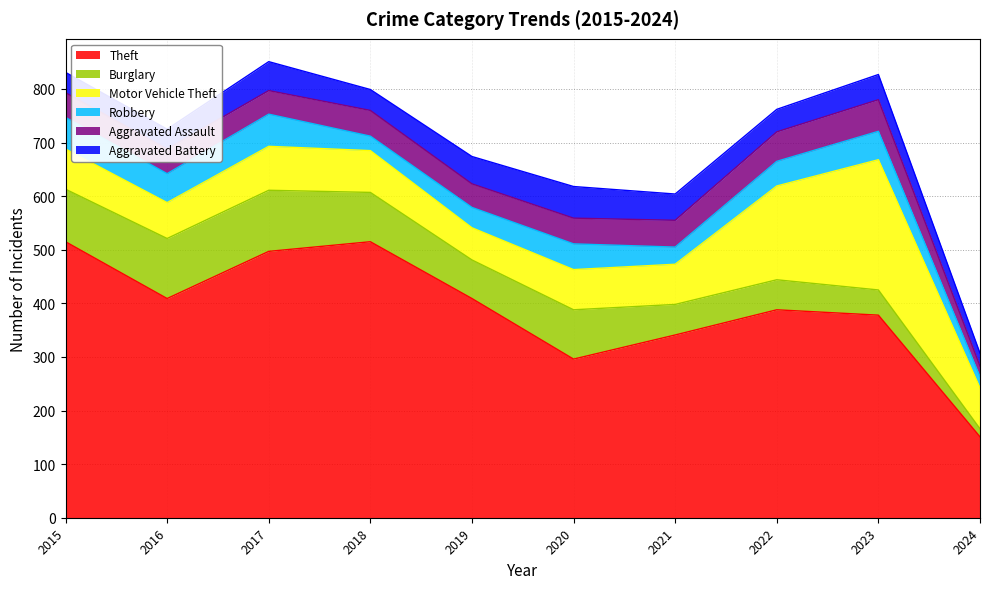

At how many categories does at least one series exceed 29?

10